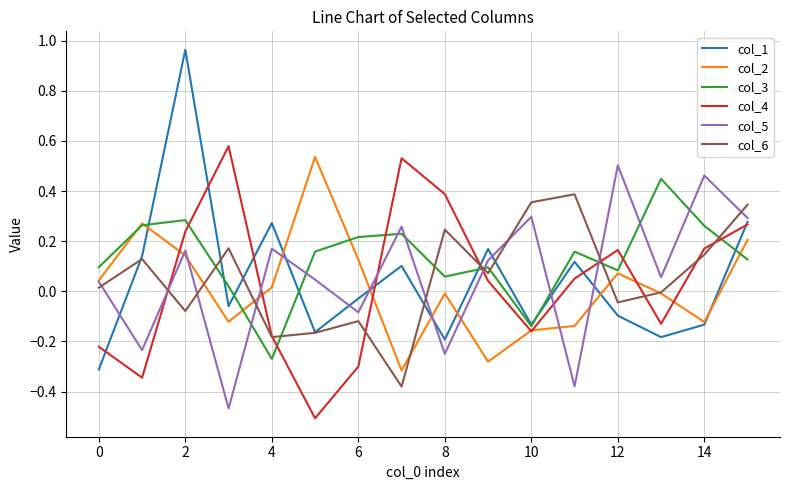

True or false: col_5 and col_4 intersect in this chart.

True